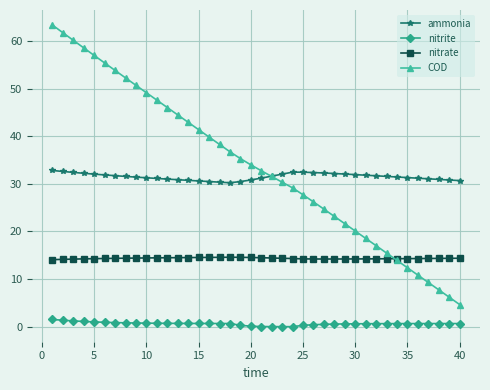

True or false: nitrate and nitrite intersect in this chart.

False